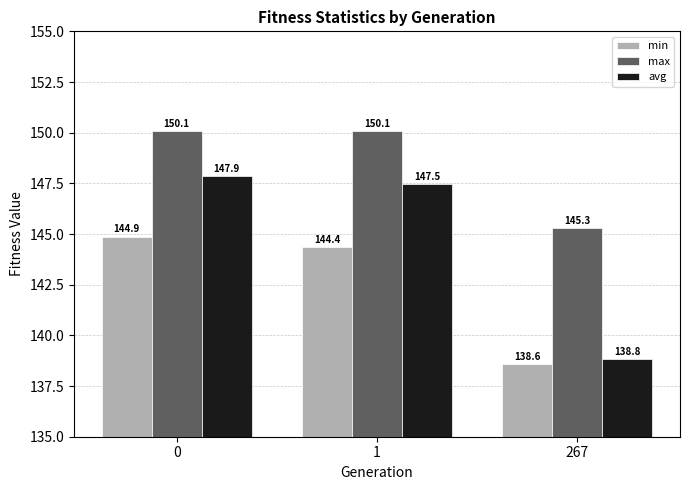

At how many categories does at least one series exceed 146?

2